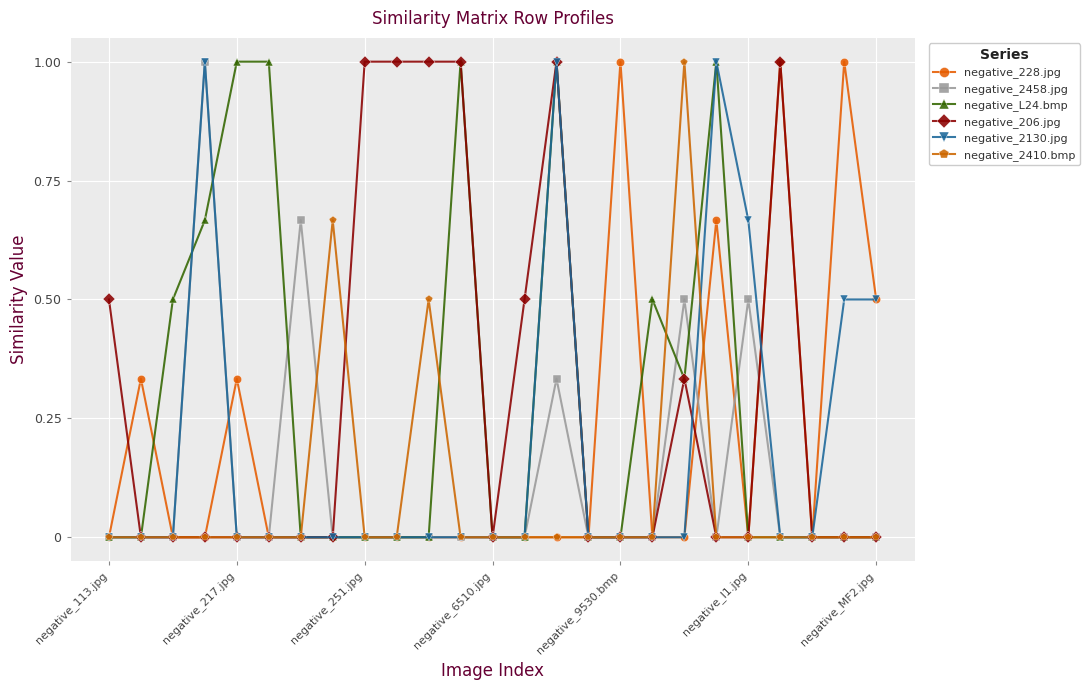

True or false: negative_L24.bmp has more than 1 interior local peaks.

True